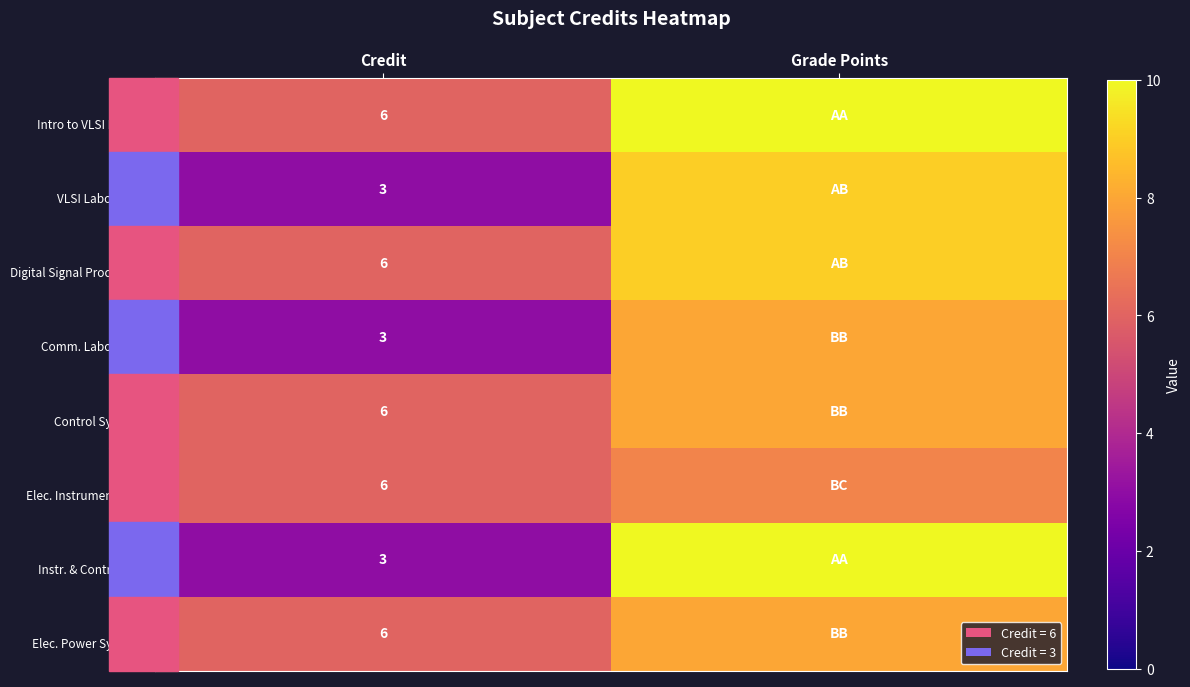

What is the smallest value displayed?

3